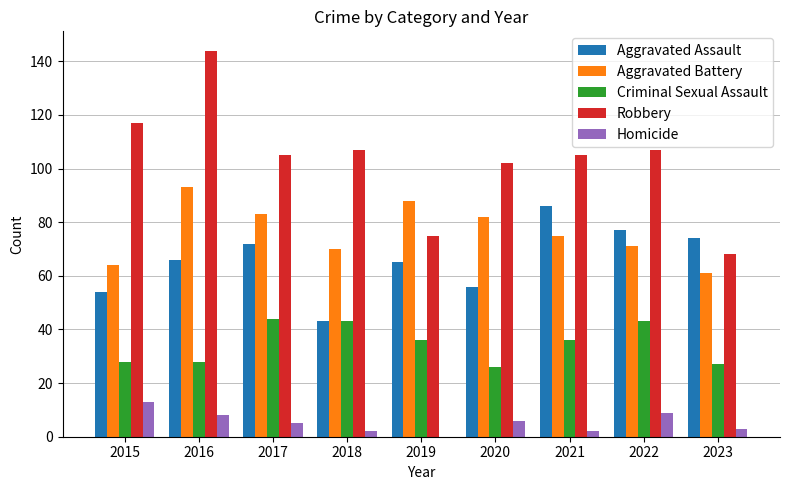

What is the maximum value shown in the chart?

144